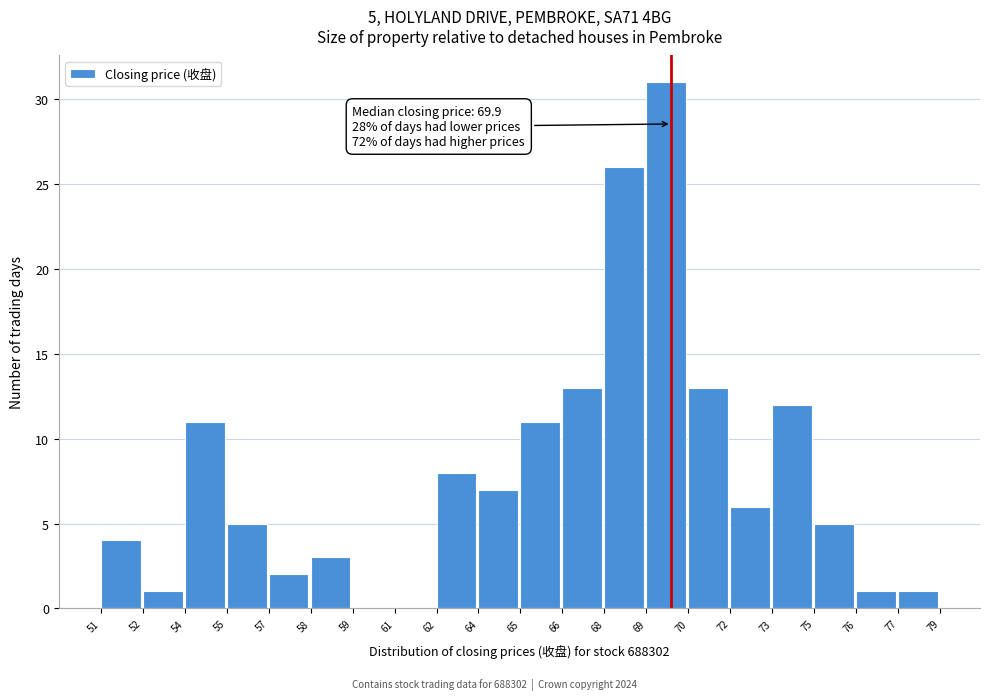

Reading left to right, list all the values displayed in this chart.

51=4	52=1	54=11	55=5	57=2	58=3	59=0	61=0	62=8	64=7	65=11	66=13	68=26	69=31	70=13	72=6	73=12	75=5	76=1	77=1